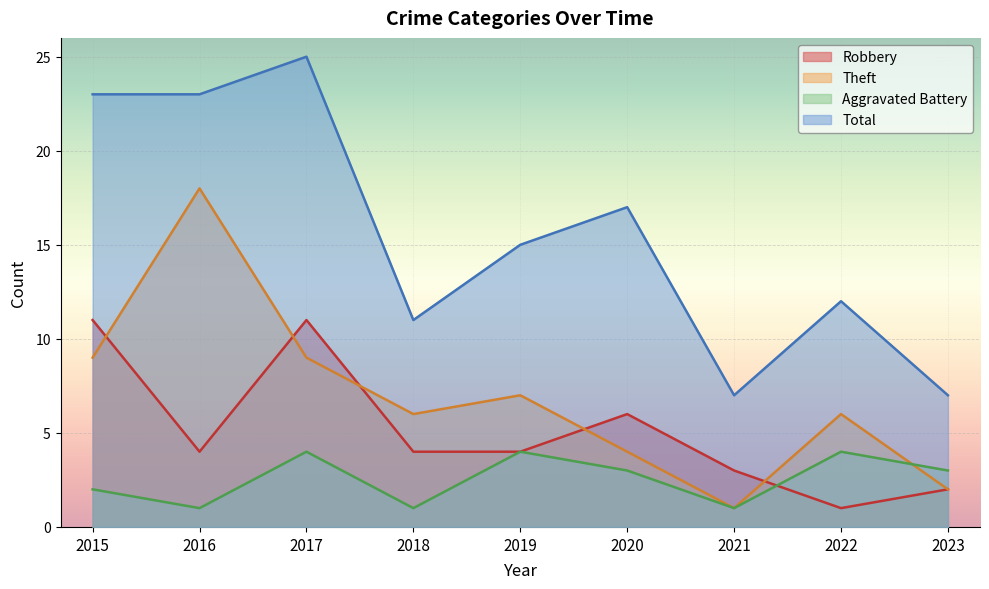

How many lines are shown in the chart?

4